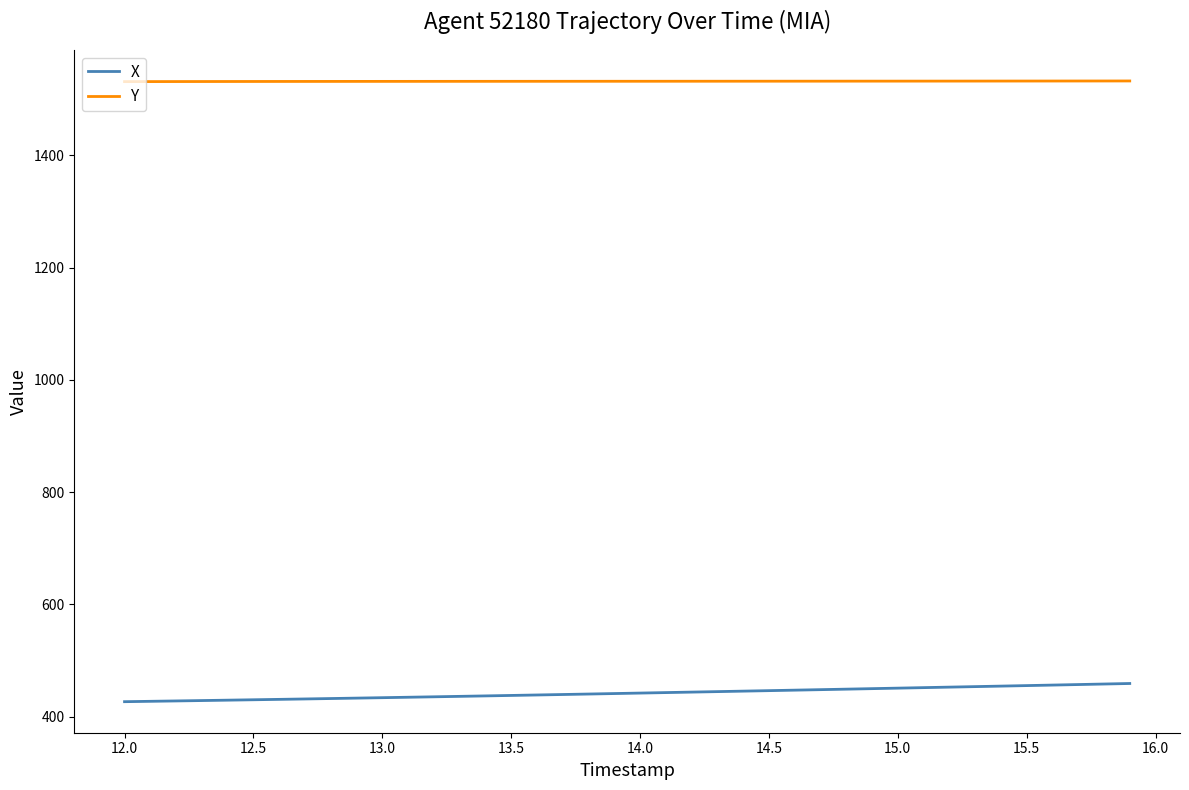

Which series has the largest total across all categories?

Y